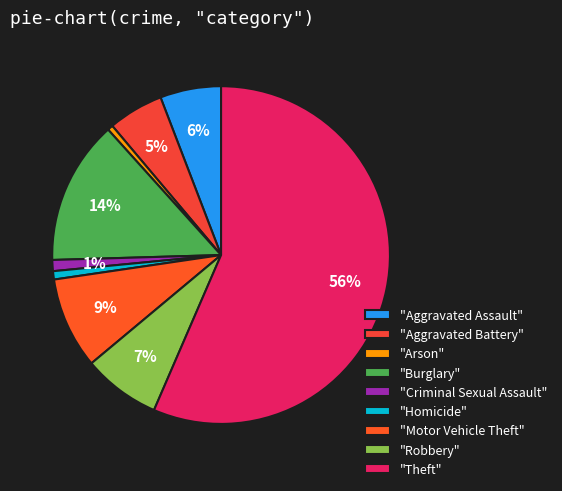

Which slice represents more than half of the pie?

"Theft"